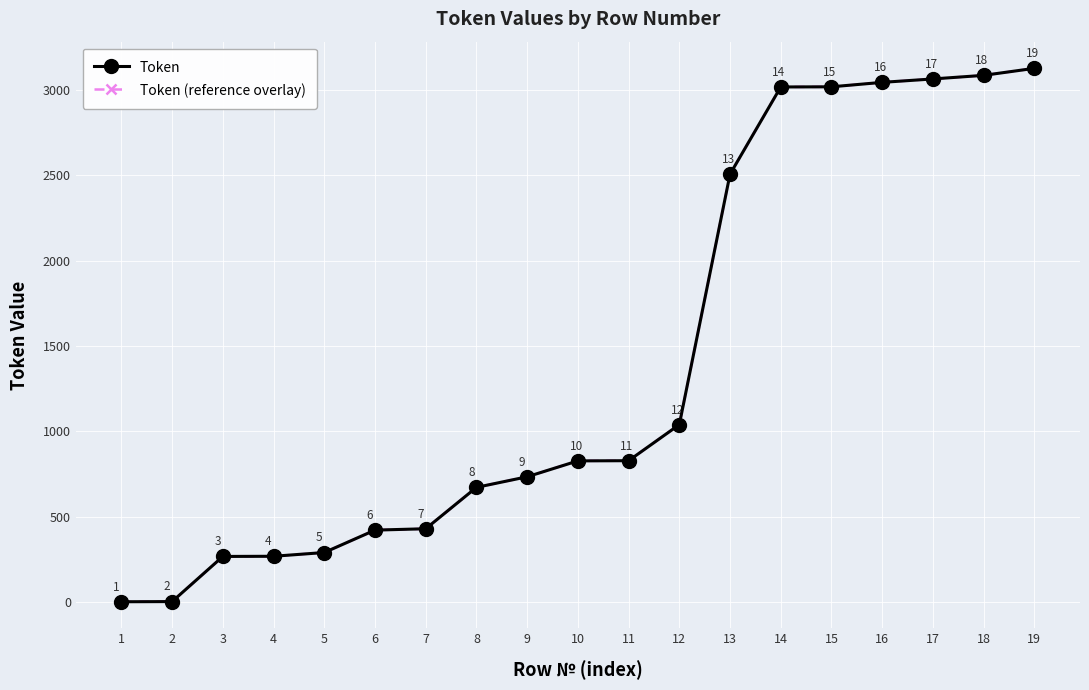

List the labels in order of Token (reference overlay) value, largest first.

19, 18, 17, 16, 15, 14, 13, 12, 11, 10, 9, 8, 7, 6, 5, 4, 3, 2, 1